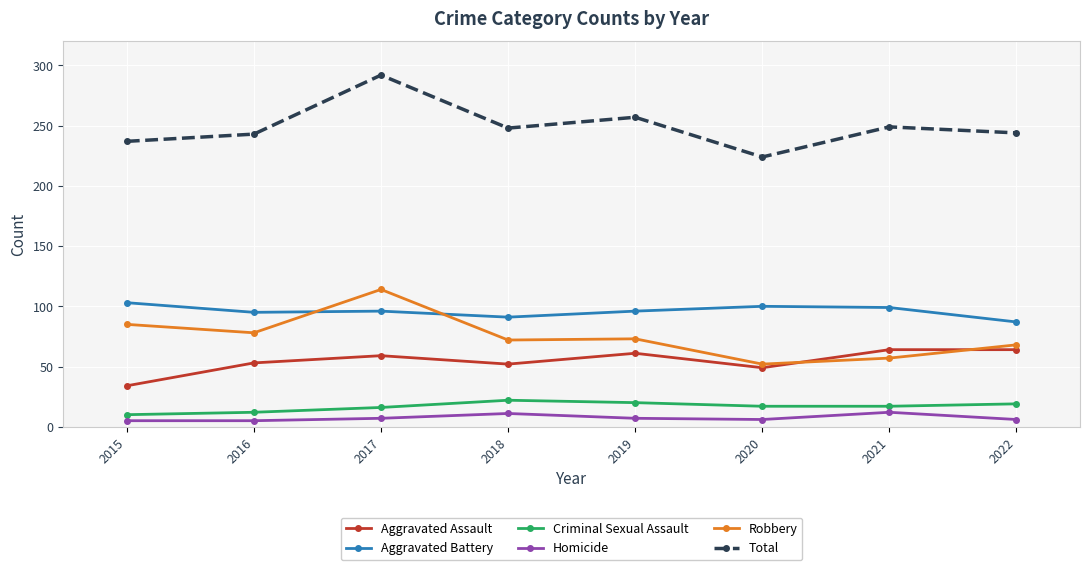

The value of Aggravated Assault at 2019 is 40. True or false?

False